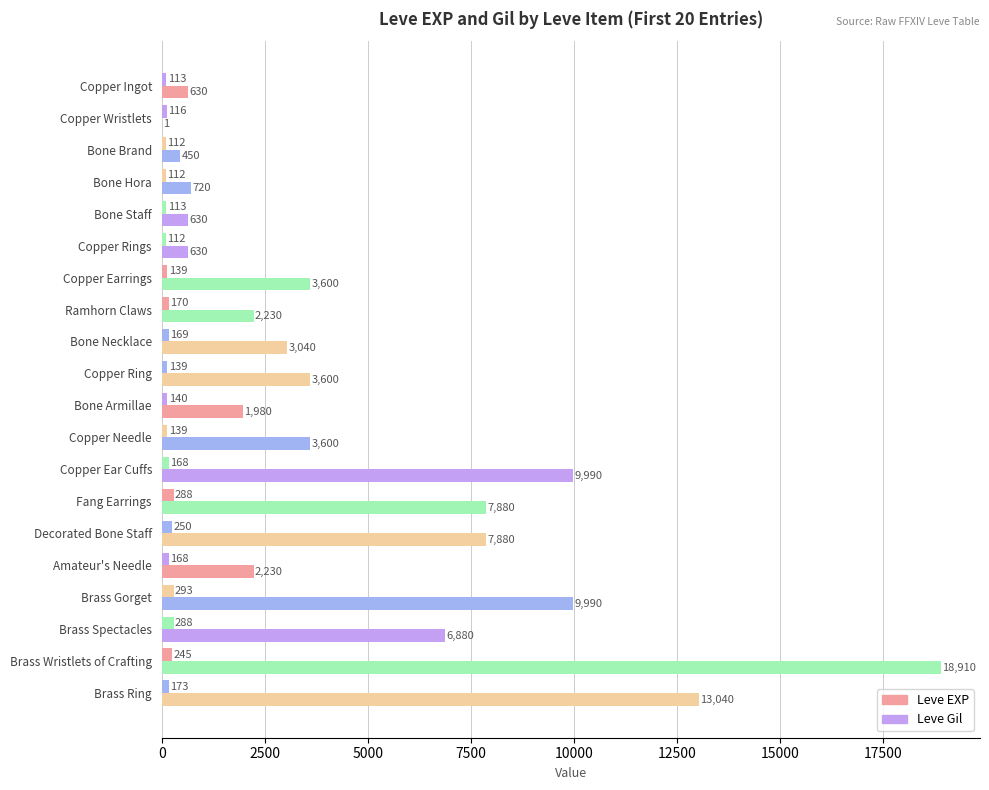

How many series are shown in this chart?

2